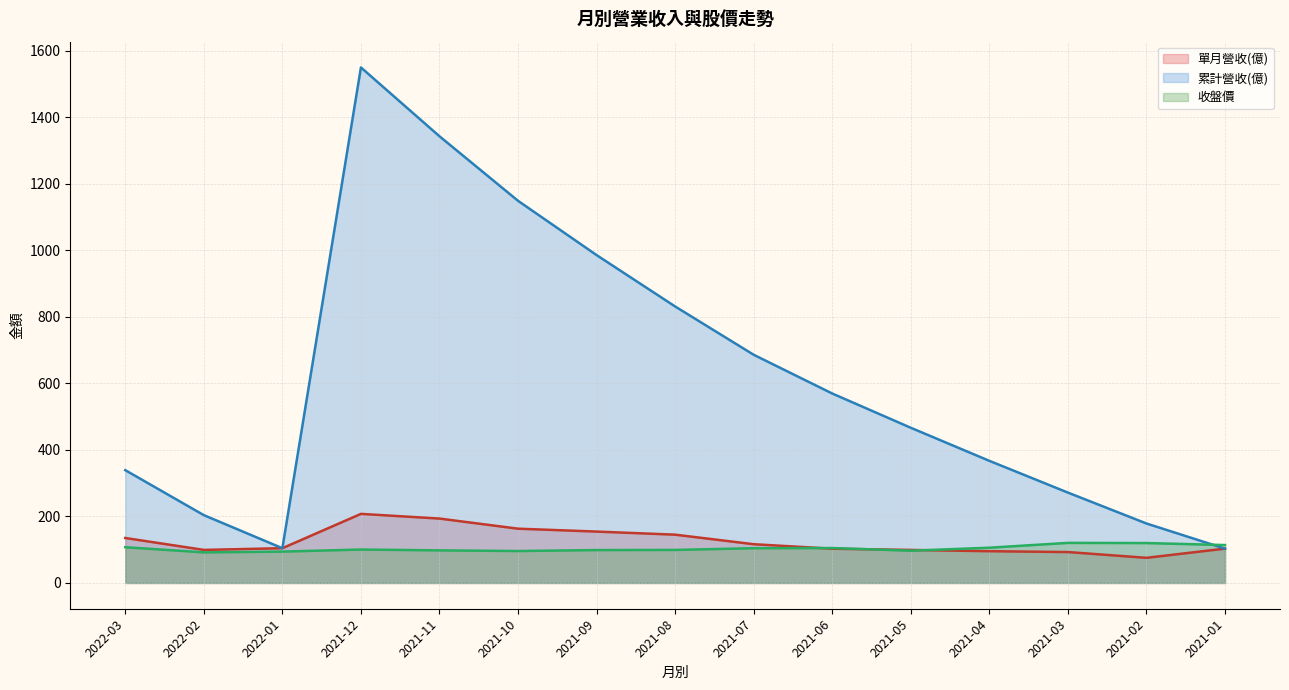

What are all the series names shown in the legend?

單月營收(億), 累計營收(億), 收盤價